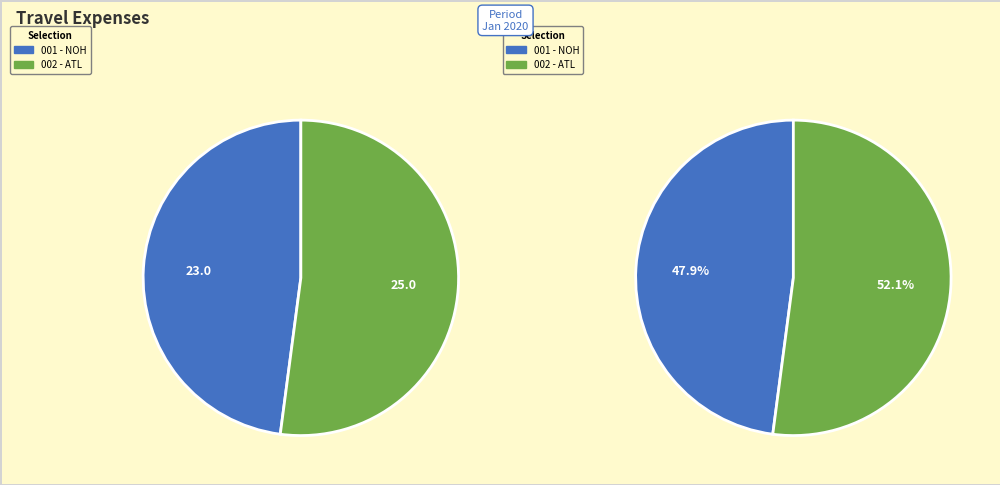

Is it true that ATL is 52% of the pie?

True